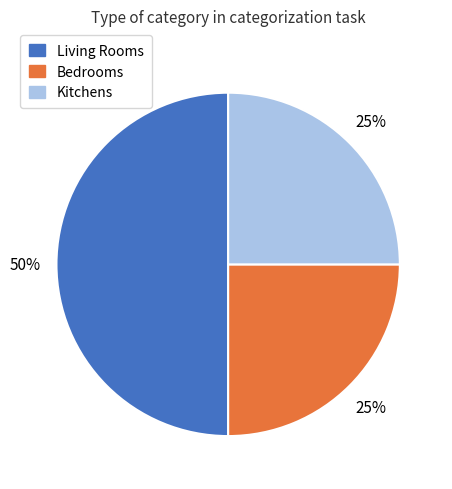

True or false: Bedrooms accounts for 25% of the total.

True